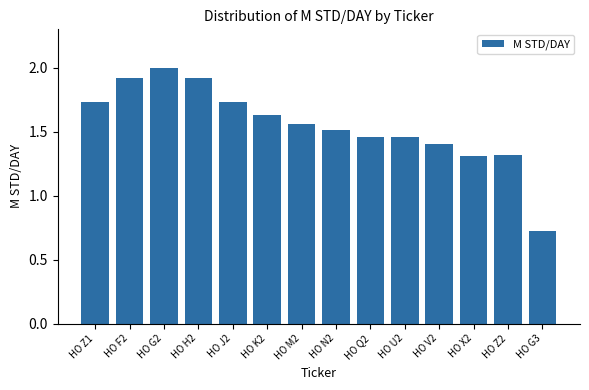

Is it true that the value at HO Z2 is 0.5?

False